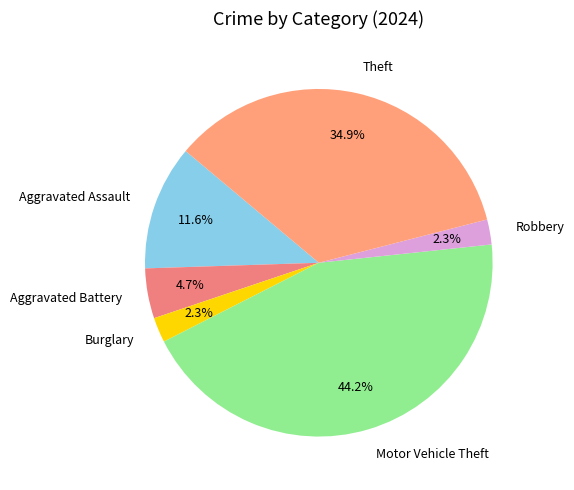

To the nearest percent, what is the combined percentage of Robbery and Aggravated Assault?

14%